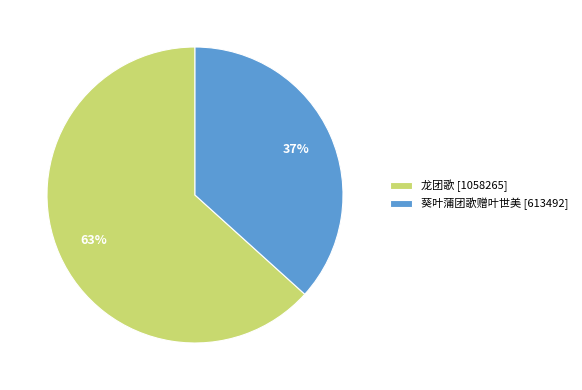

To the nearest percent, what portion does 龙团歌 represent?

63%